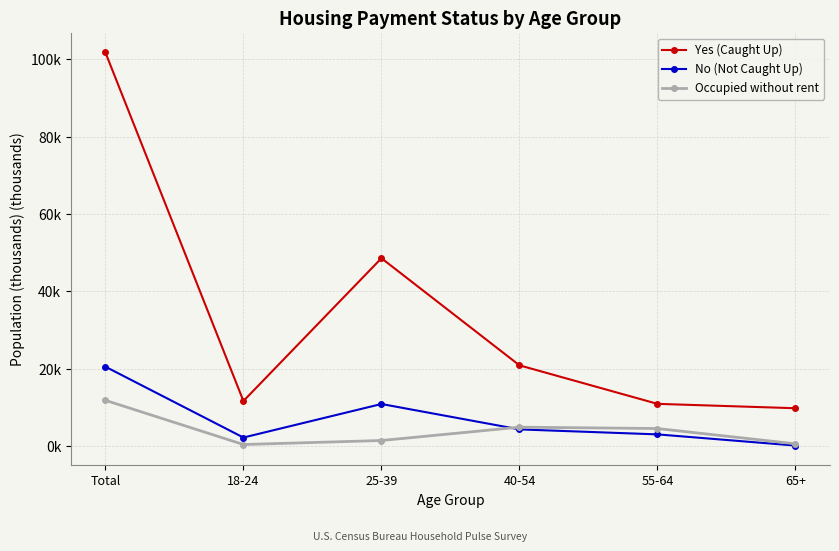

Reading right to left, what are all the values shown in this chart?

Yes (Caught Up): 9.8	10.9	20.9	48.5	11.6	101.7
No (Not Caught Up): 0.1	3.0	4.3	10.9	2.2	20.5
Occupied without rent: 0.6	4.5	4.9	1.4	0.4	11.8